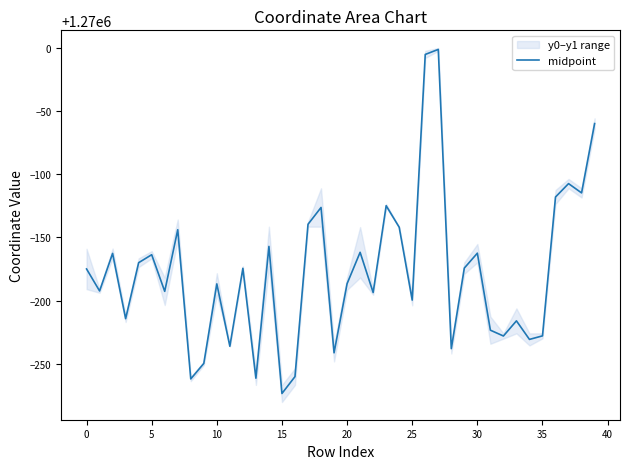

Which label corresponds to the smallest value in the chart?

15